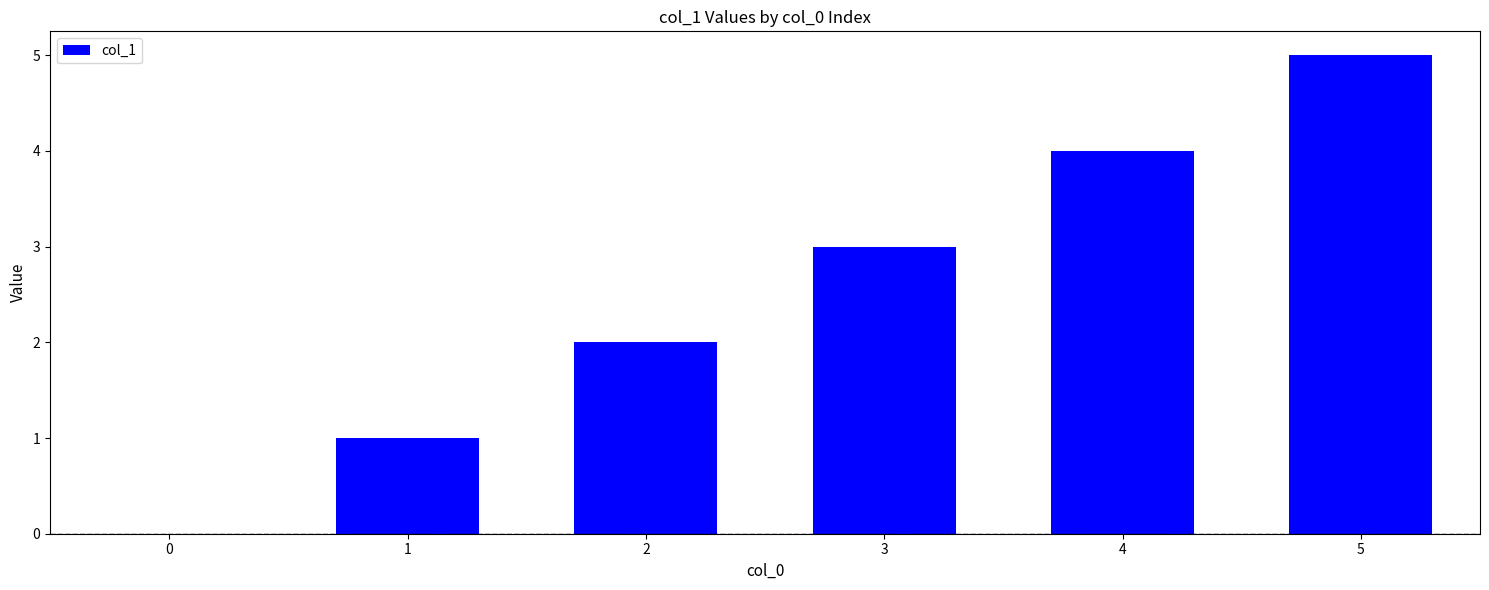

Which category has the highest value across all series?

5